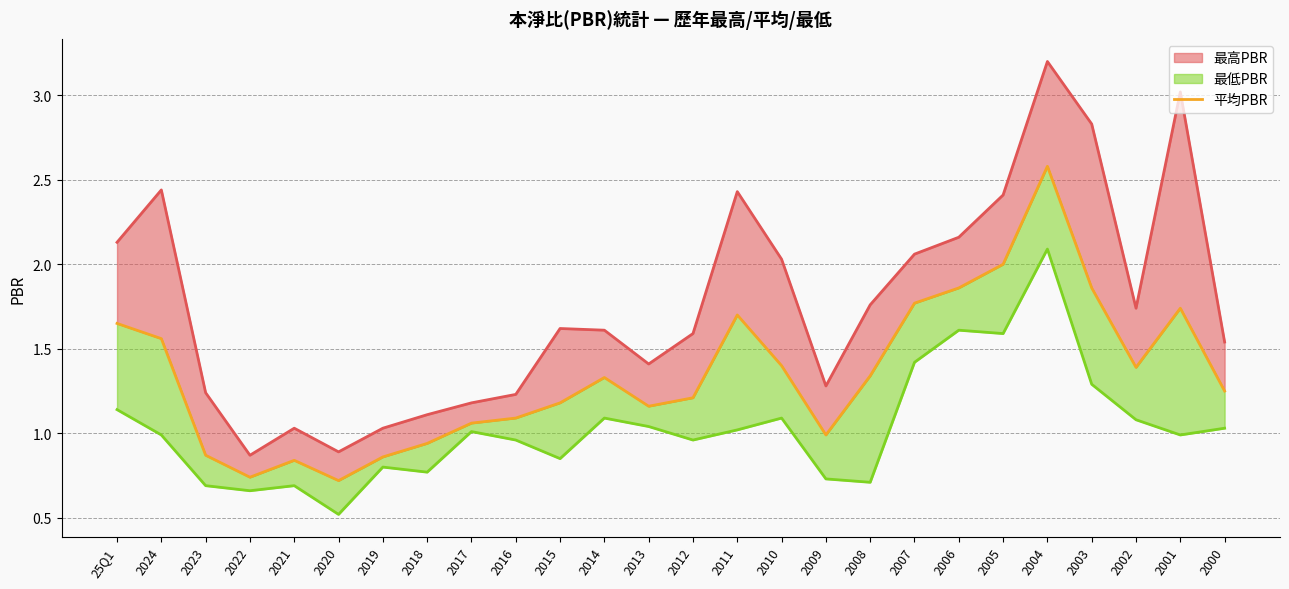

How many interior local valleys (lower than both neighbors) does the data have?

5